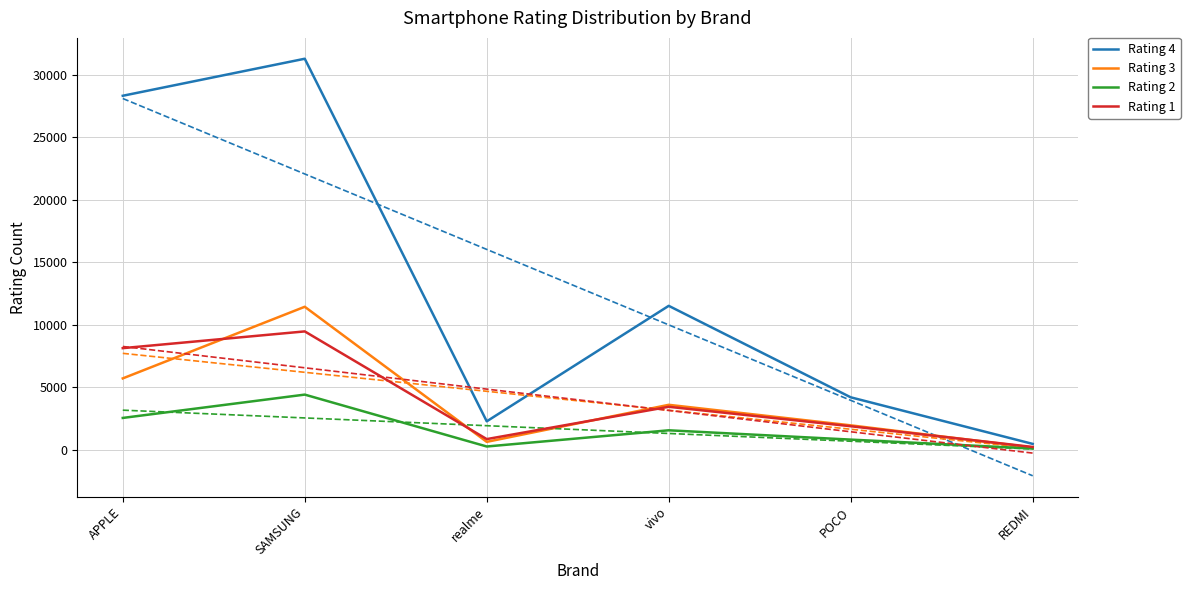

Reading right to left, what are all the values shown in this chart?

Rating 4: REDMI=455	POCO=4185	vivo=11508	realme=2262	SAMSUNG=31289	APPLE=28325
Rating 3: REDMI=169	POCO=1941	vivo=3584	realme=619	SAMSUNG=11433	APPLE=5699
Rating 2: REDMI=83	POCO=799	vivo=1544	realme=247	SAMSUNG=4401	APPLE=2534
Rating 1: REDMI=209	POCO=1869	vivo=3425	realme=840	SAMSUNG=9461	APPLE=8120